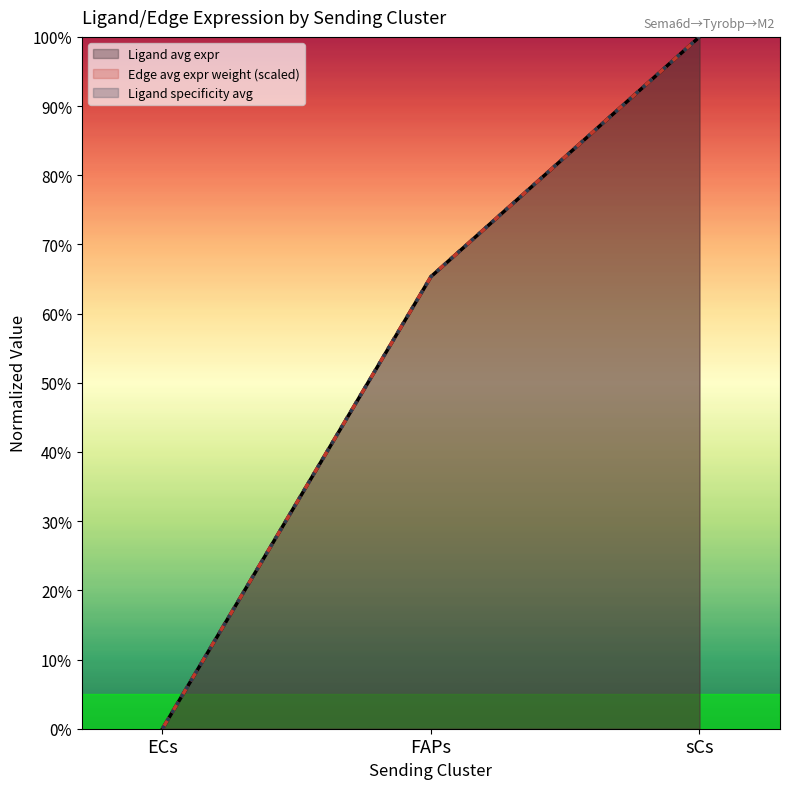

How many lines are shown in the chart?

3